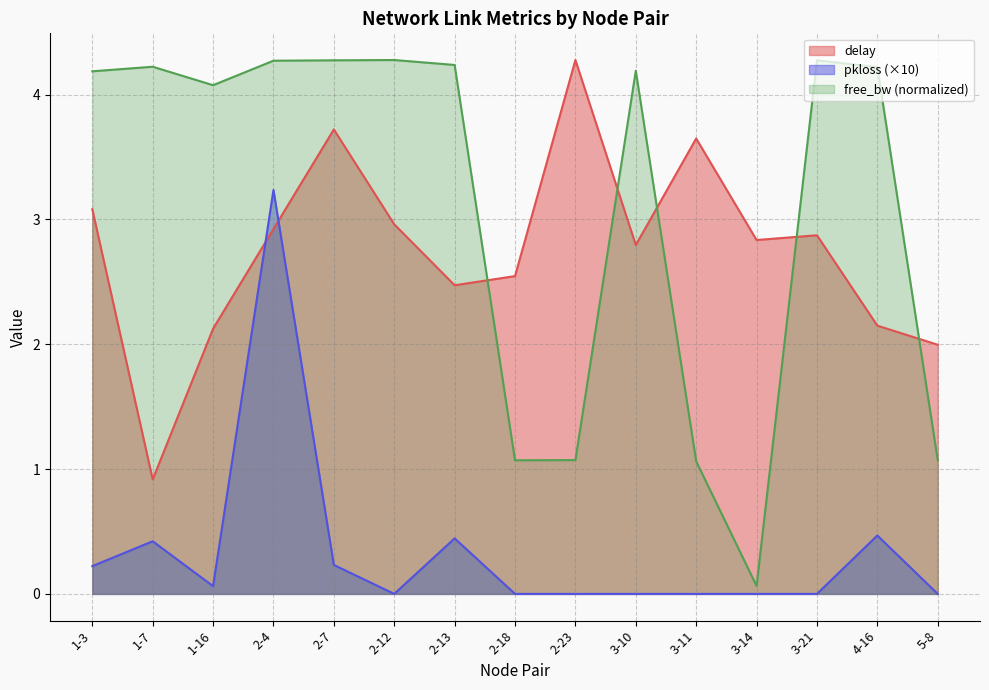

What is the maximum value for pkloss?

3.2